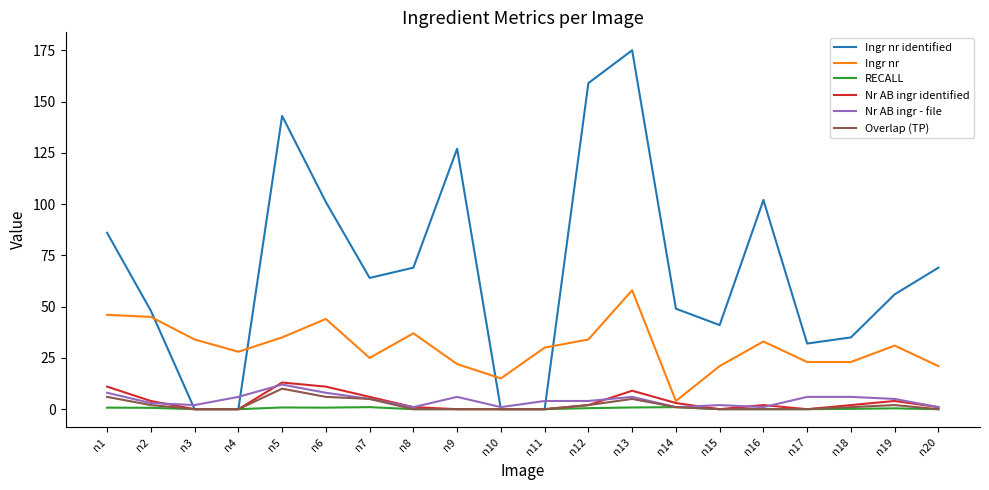

Which series changed the most between n5 and n19?

Ingr nr identified